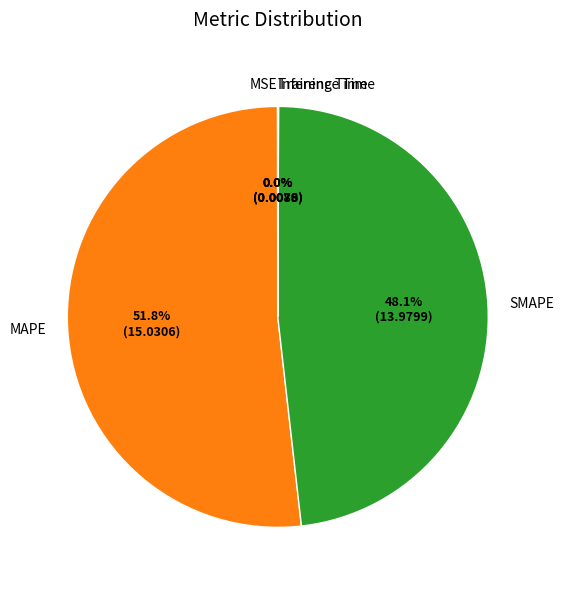

Does any single category account for the majority?

Yes